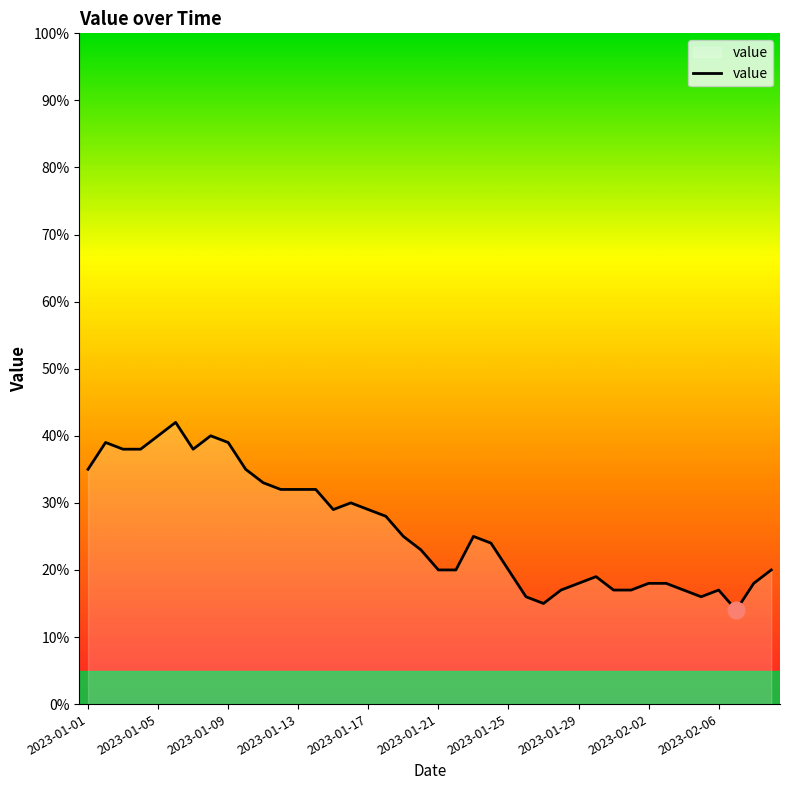

What is the greatest value displayed?

42